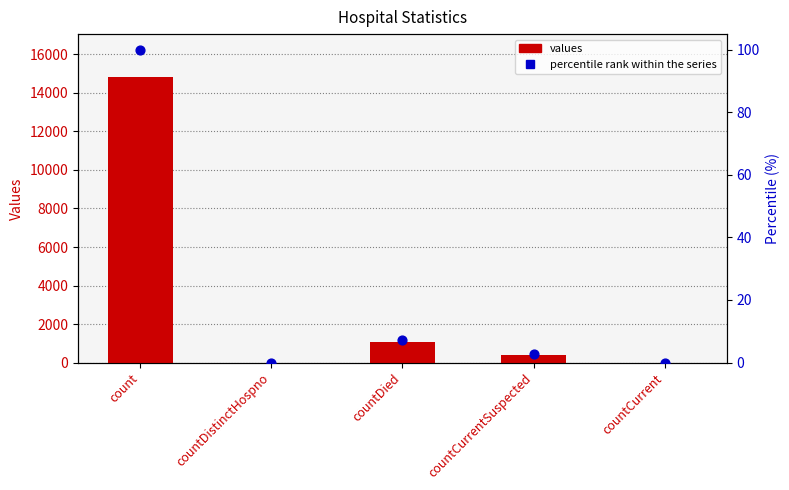

Is the value of values at countCurrent greater than the value of percentile rank within series at countDied?

No